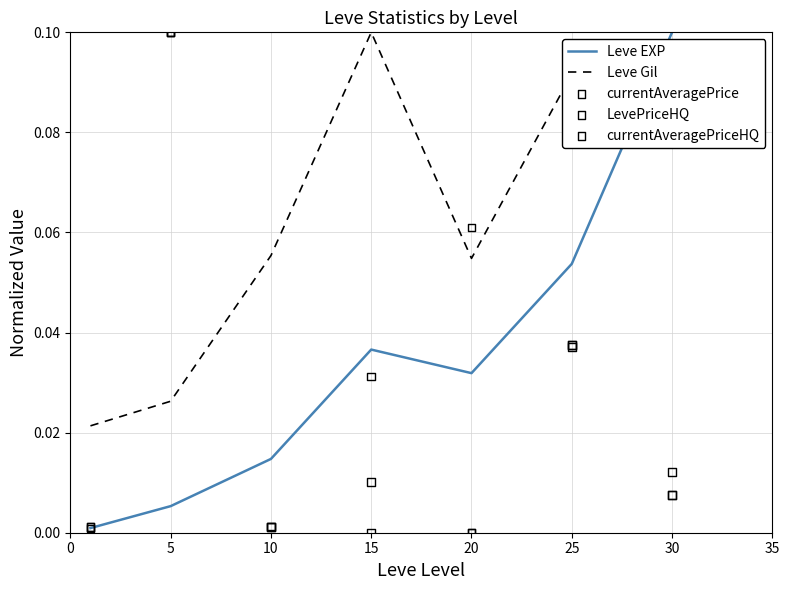

Which series has the largest Y range (max minus min)?

LevePriceHQ